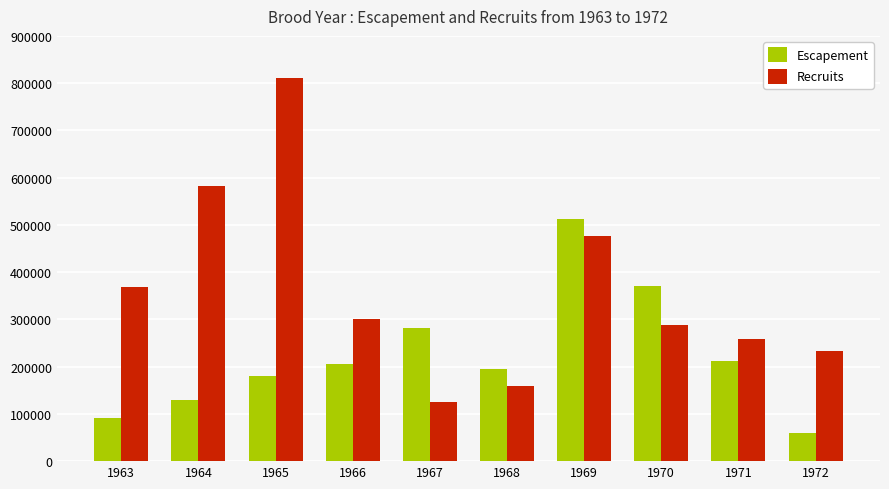

Reading left to right, what are all the values shown in this chart?

Escapement: 1963=92184	1964=128532	1965=180840	1966=206360	1967=281772	1968=194508	1969=512328	1970=370920	1971=210960	1972=60018
Recruits: 1963=368205	1964=583060	1965=810920	1966=301093	1967=125745	1968=158923	1969=476722	1970=287436	1971=259415	1972=232049